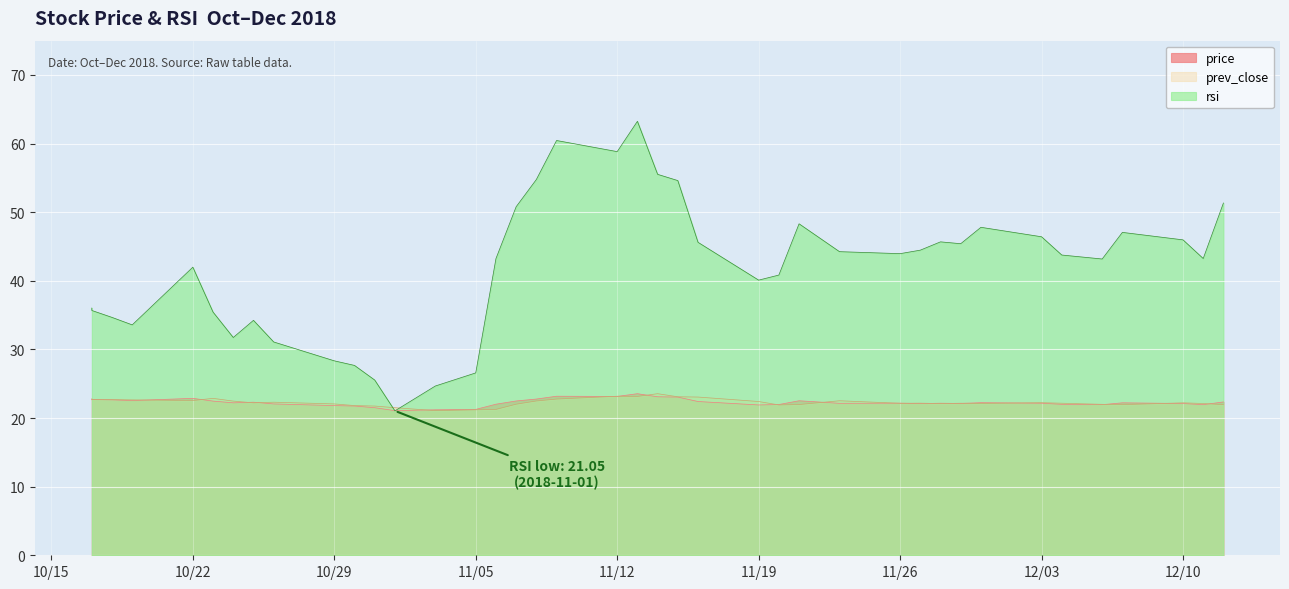

What is the maximum value for rsi?

63.2